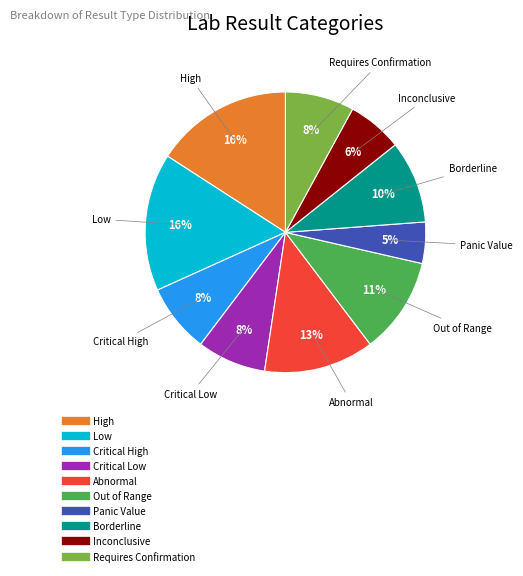

The Critical High slice represents 8% of the pie. True or false?

True